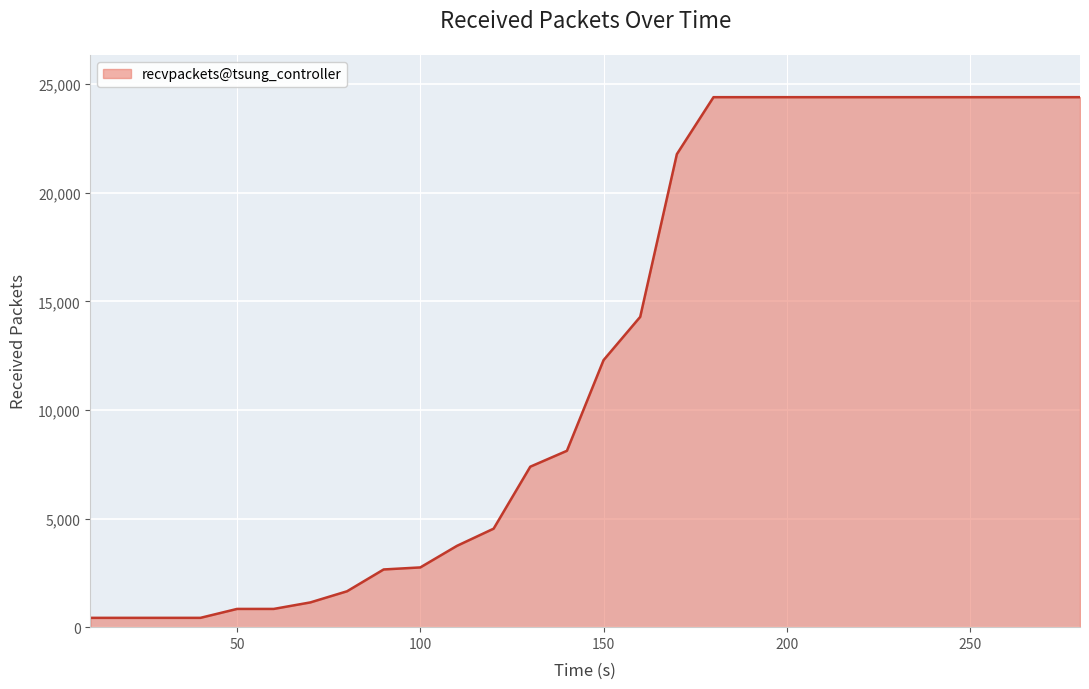

What is the maximum value shown in the chart?

24401